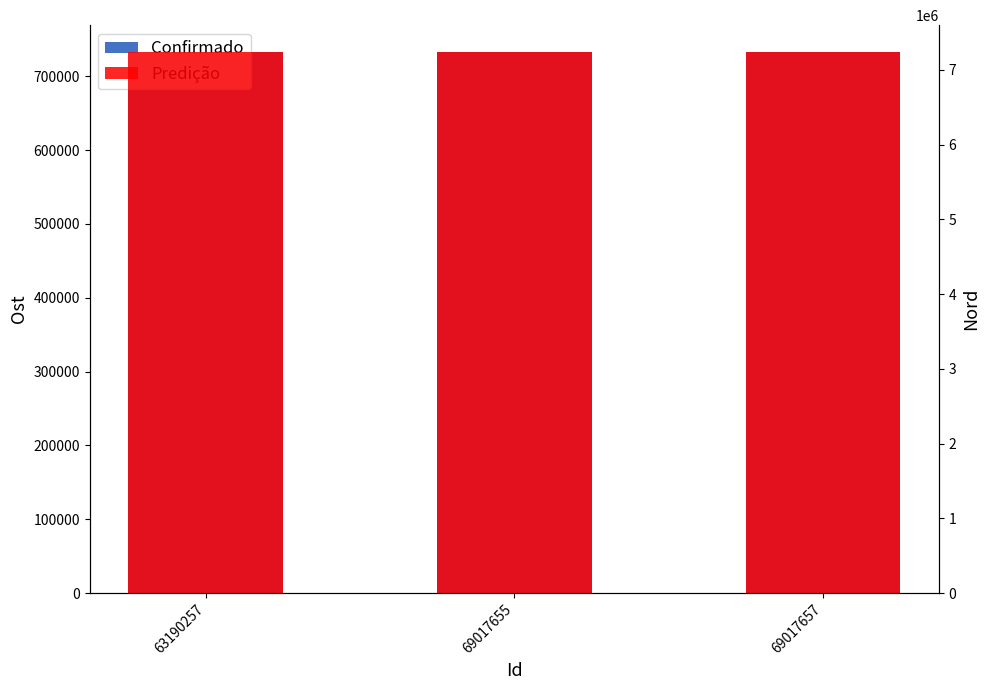

What is the value of the Confirmado bar at the 3rd from the left?

732515.2